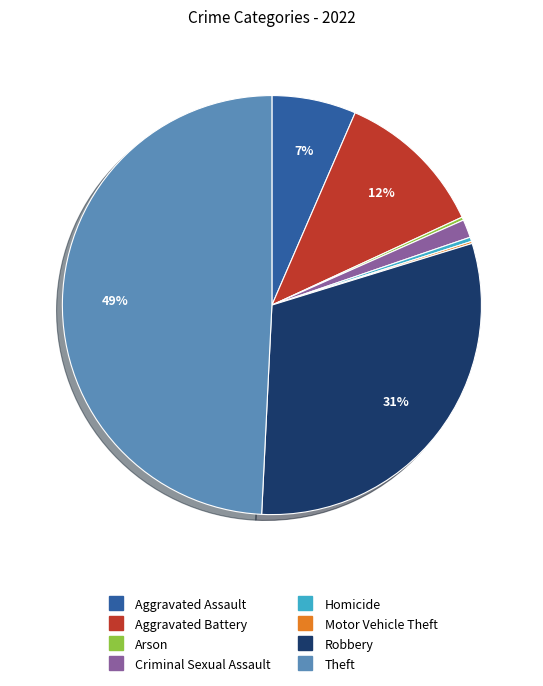

Does Homicide account for over 50% of the chart?

No